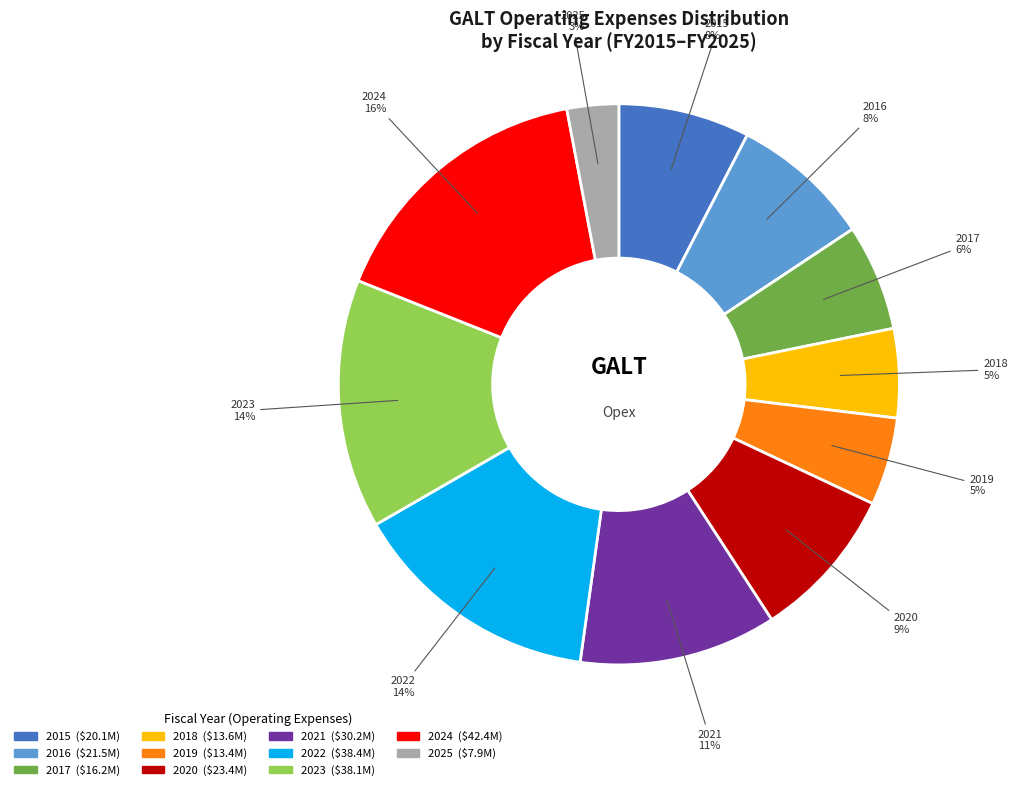

Between 2018 and 2016, which is larger?

2016